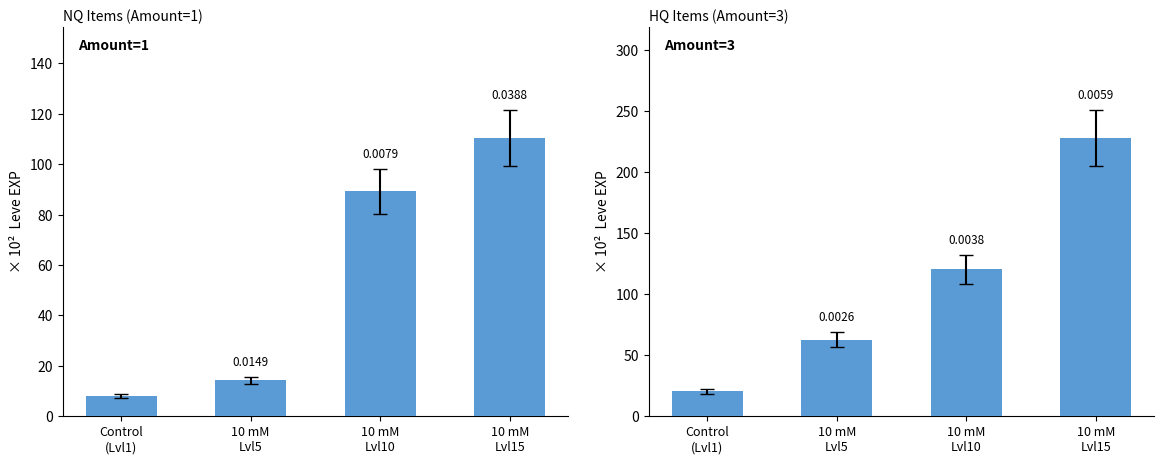

What position from the left is 10 mM
Lvl5?

2